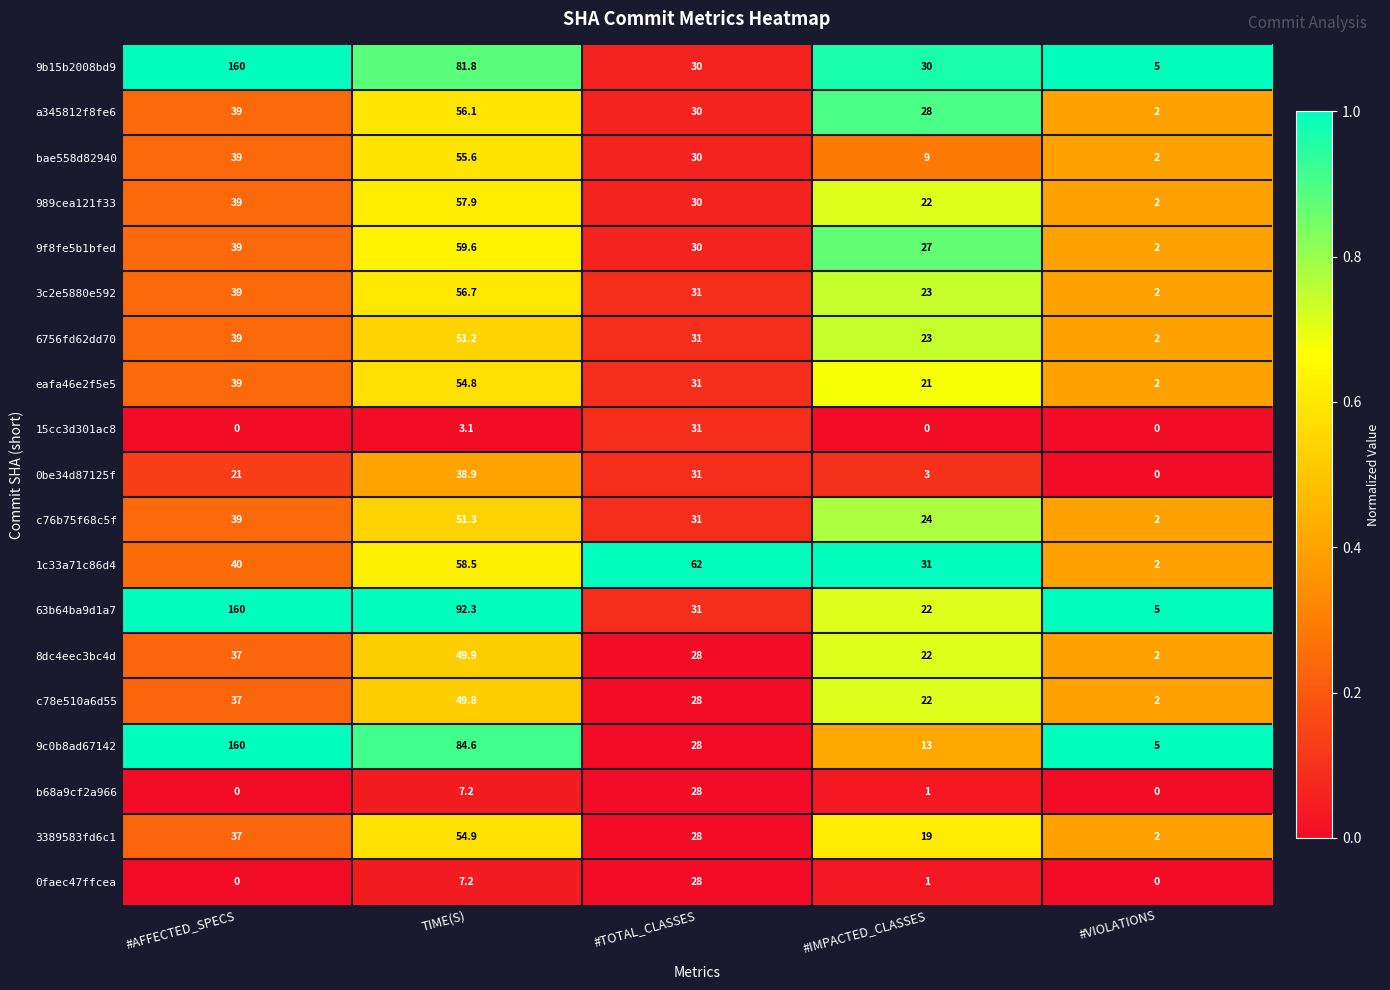

Is it true that 3389583fd6c1 equals 19.0 at #IMPACTED_CLASSES?

True